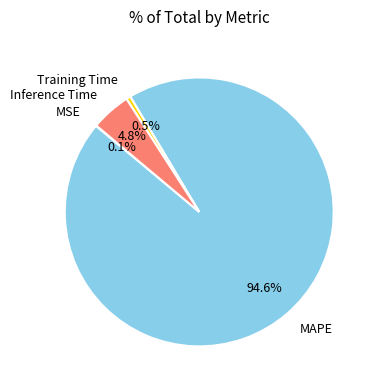

Between Inference Time and MAPE, which is larger?

MAPE